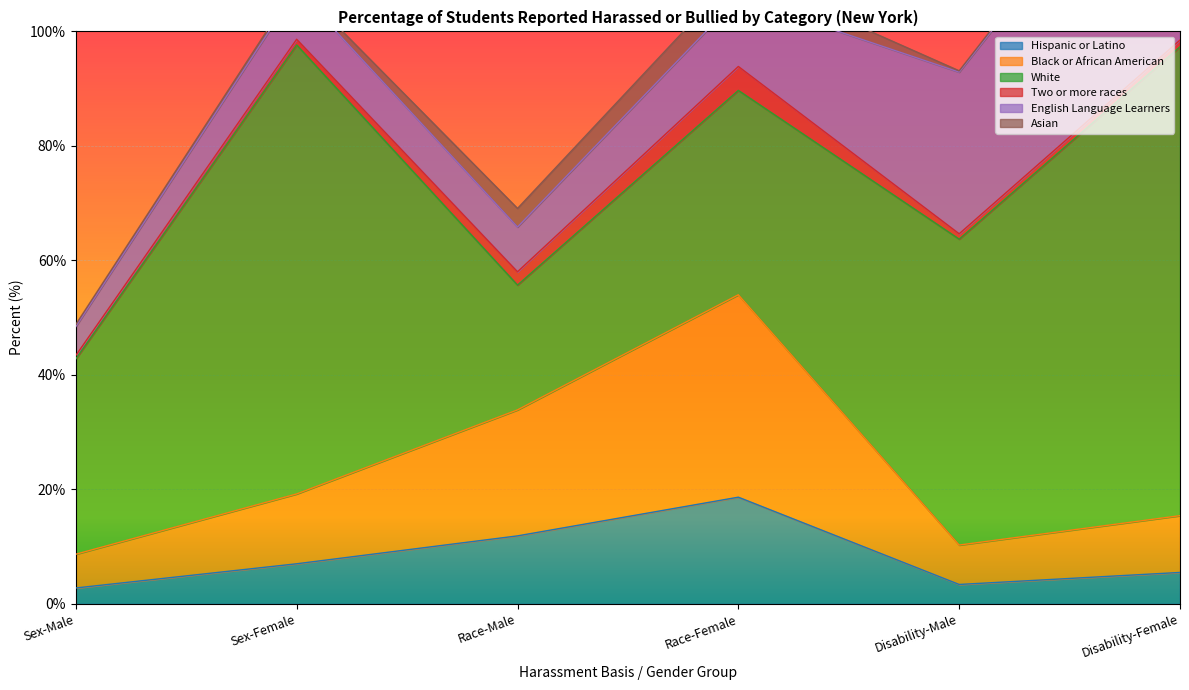

Where is the first local minimum for Black or African American?

Disability-Male